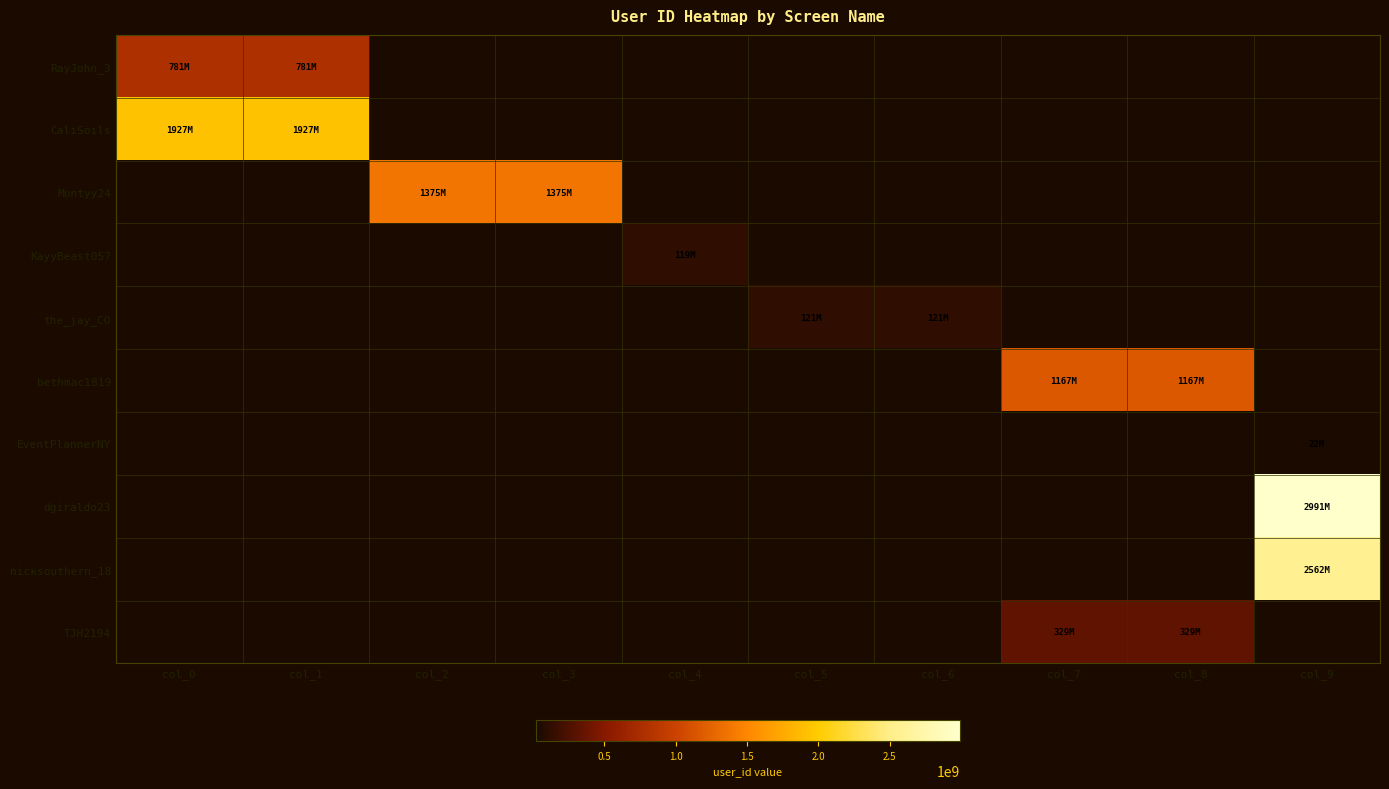

At which category is the sum across all series the highest?

col_9